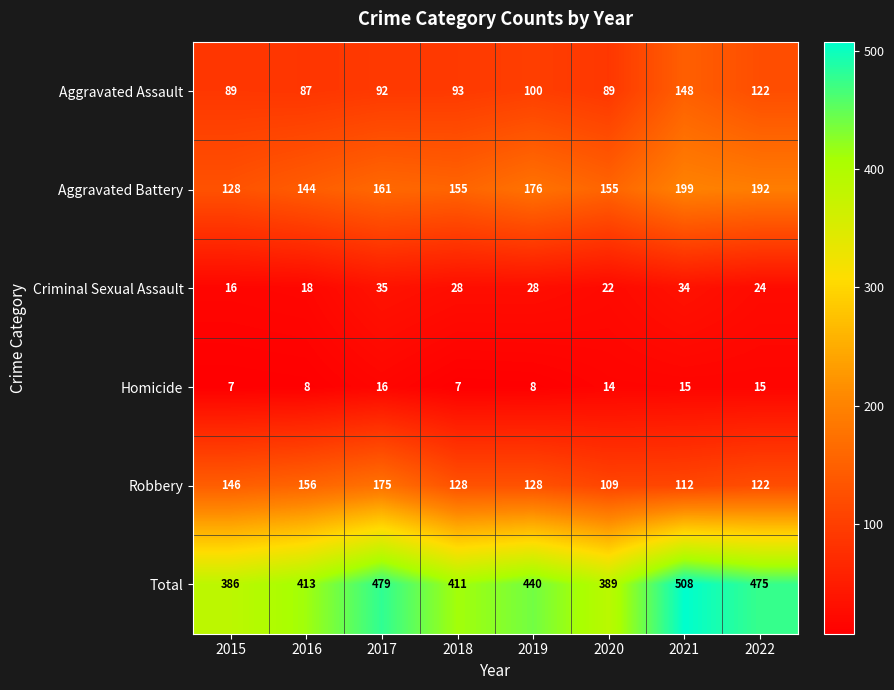

What is the minimum value shown in the chart?

7